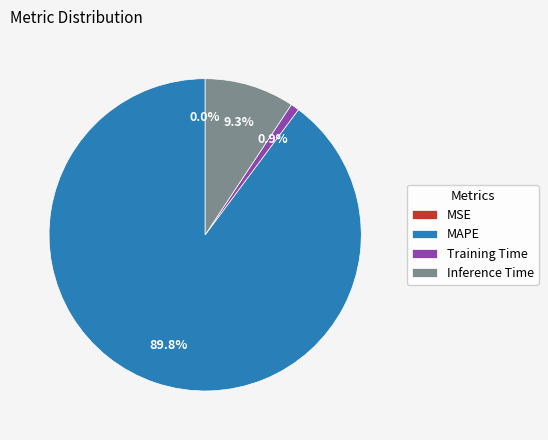

What is the largest slice in the pie chart?

MAPE